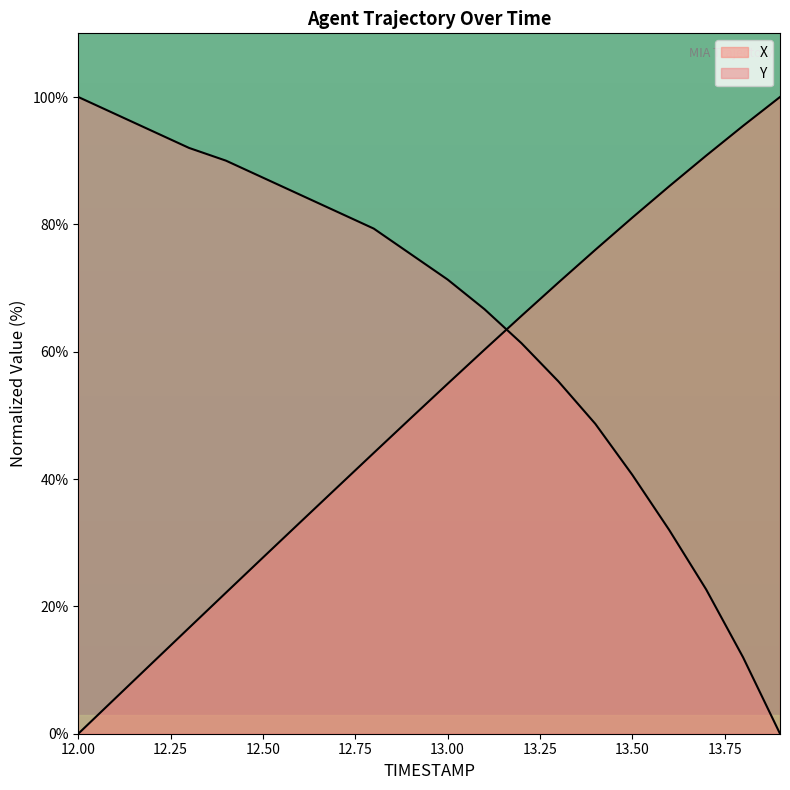

Rank the categories by X value from lowest to highest.

12.0, 12.1, 12.2, 12.3, 12.4, 12.5, 12.6, 12.7, 12.8, 12.9, 13.0, 13.1, 13.2, 13.3, 13.4, 13.5, 13.6, 13.7, 13.8, 13.9